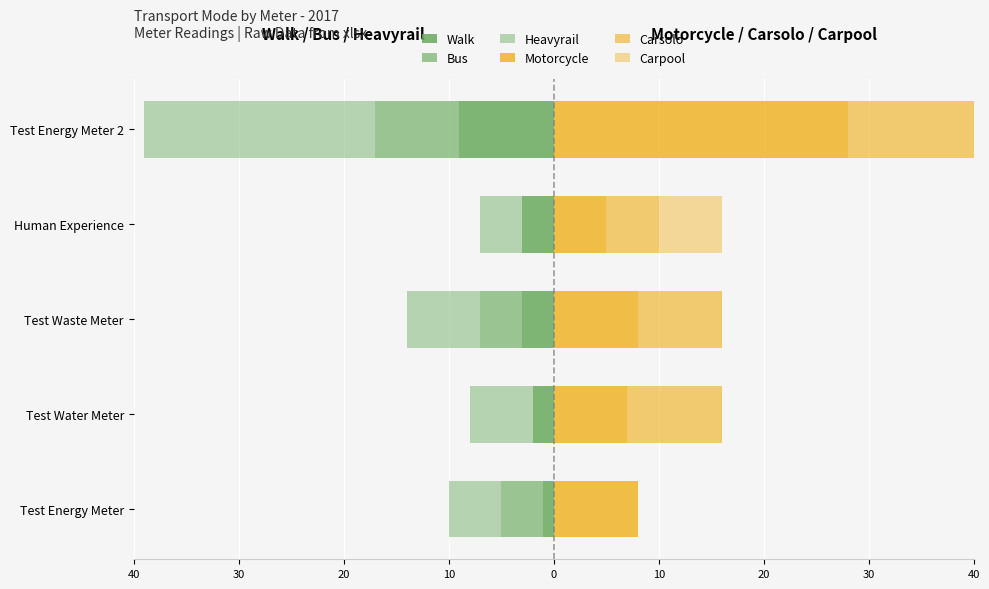

The Carpool series shows -4 at Test Water Meter. True or false?

False